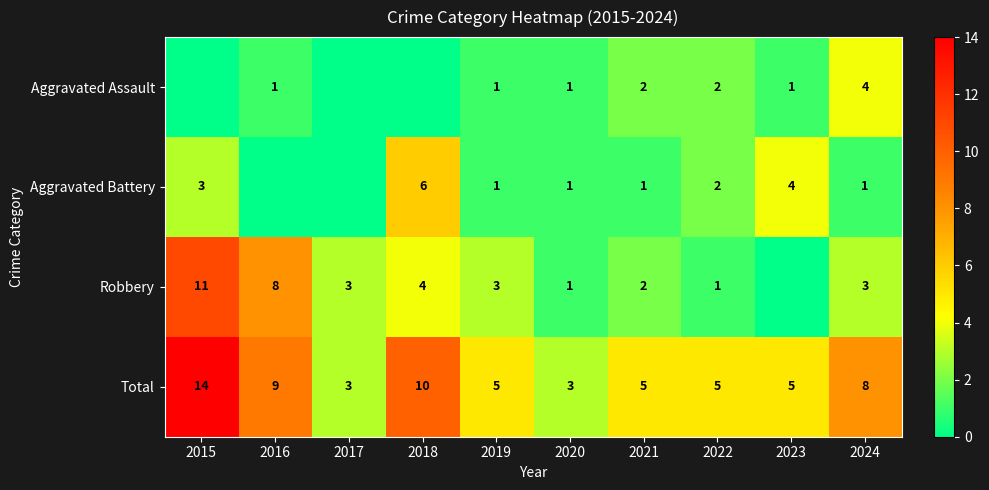

How many categories are shown in the chart?

10